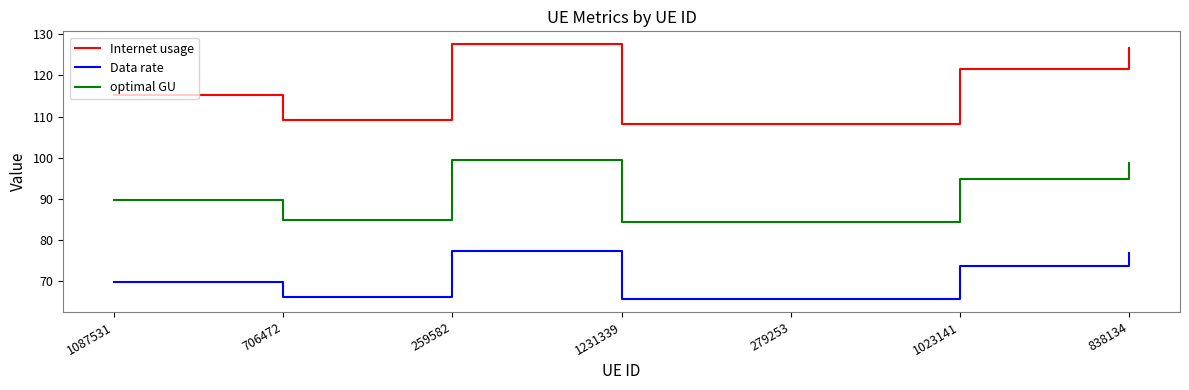

At how many categories does at least one series exceed 85?

7